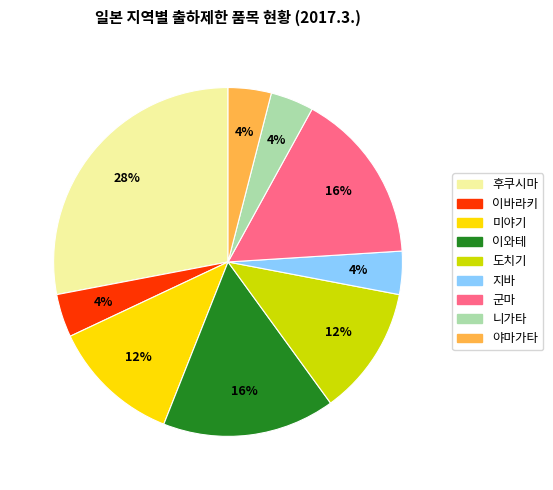

Which slice is the largest?

후쿠시마